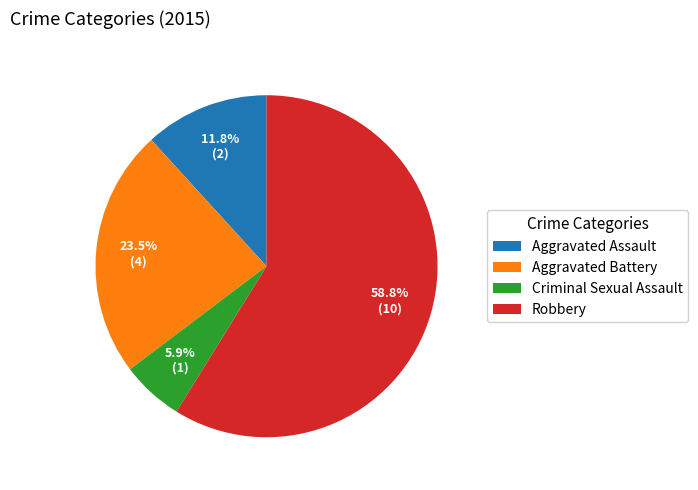

Is it true that Robbery is 68% of the pie?

False